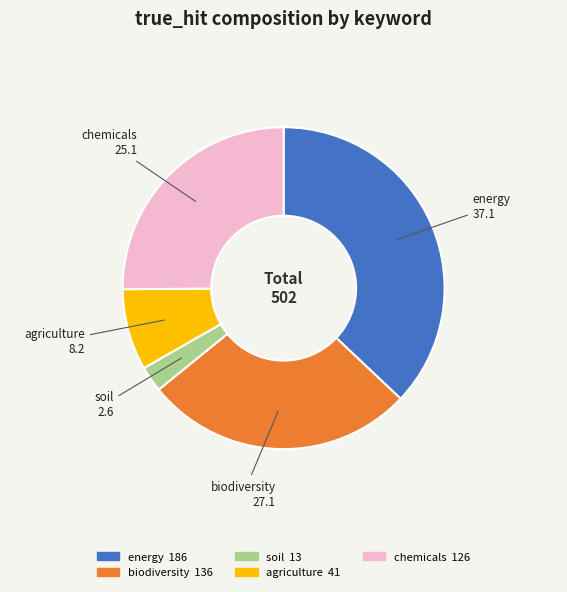

What is the smallest slice in the pie chart?

soil